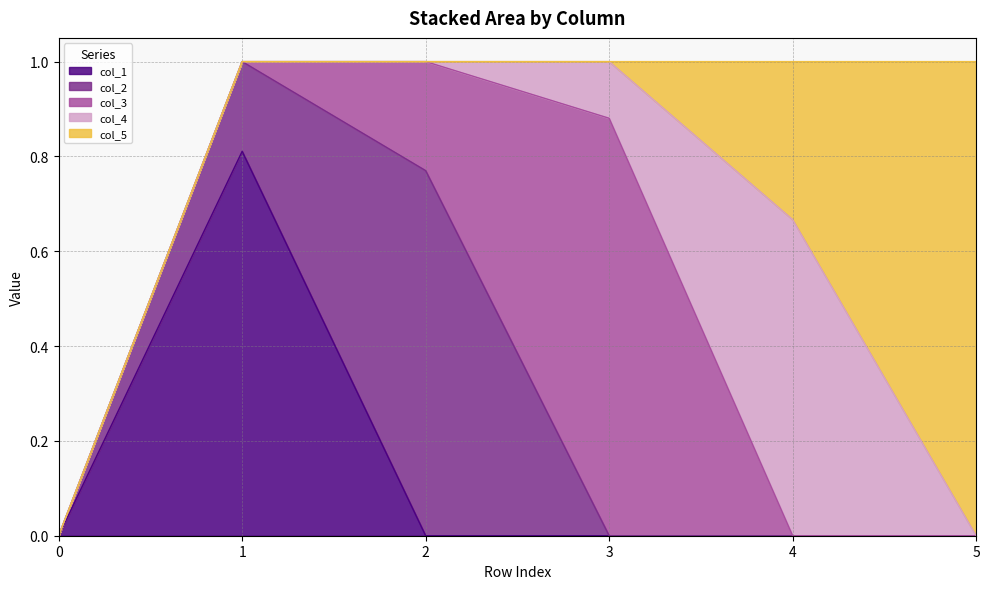

Count the number of categories in the chart.

6